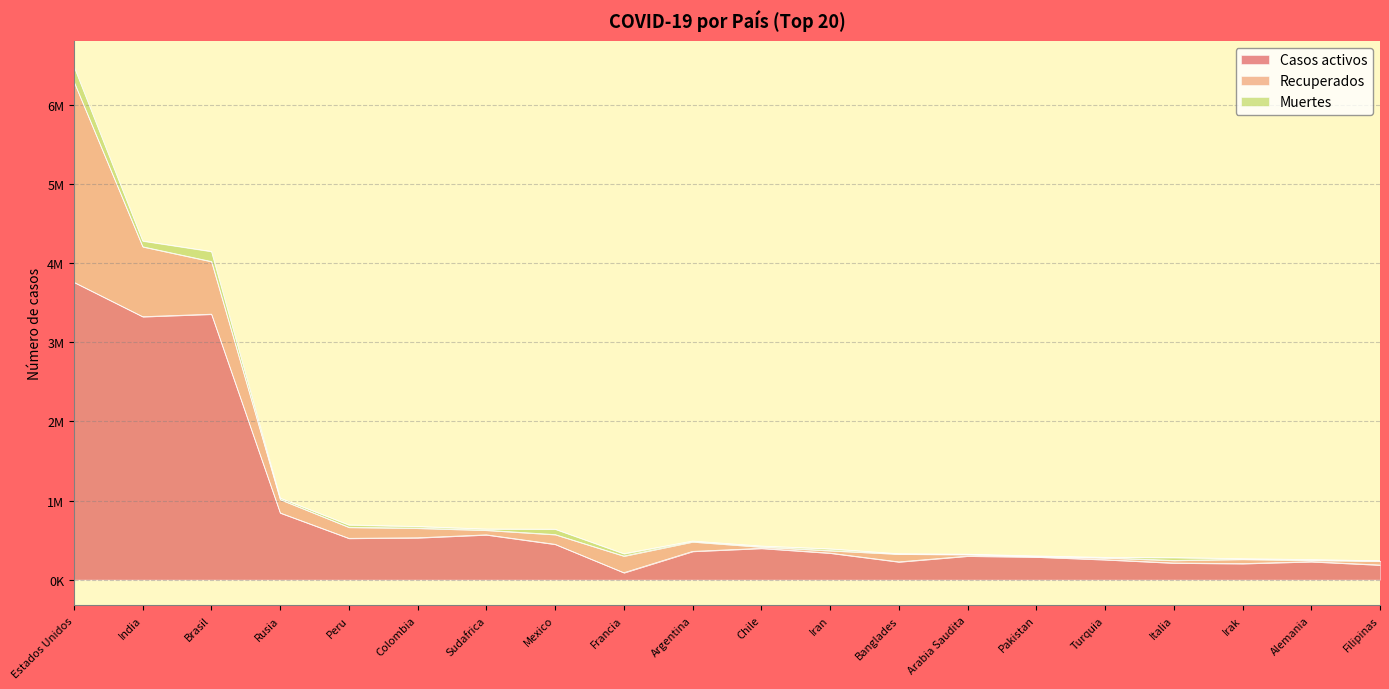

How many interior local peaks does the Recuperados series have?

3